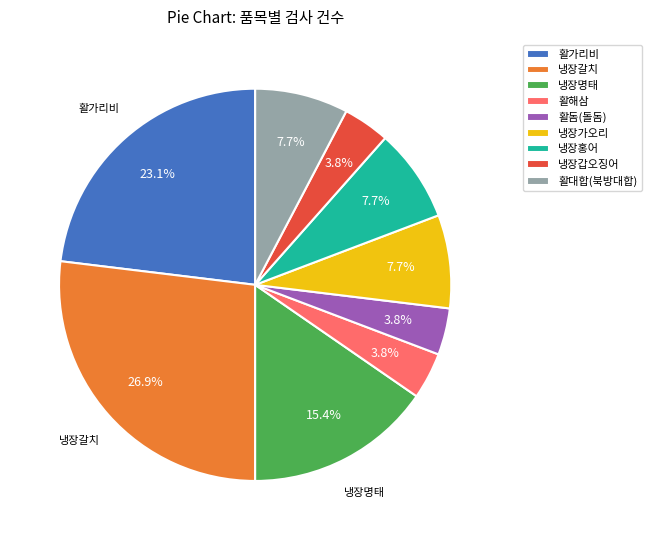

What is the largest slice in the pie chart?

냉장갈치